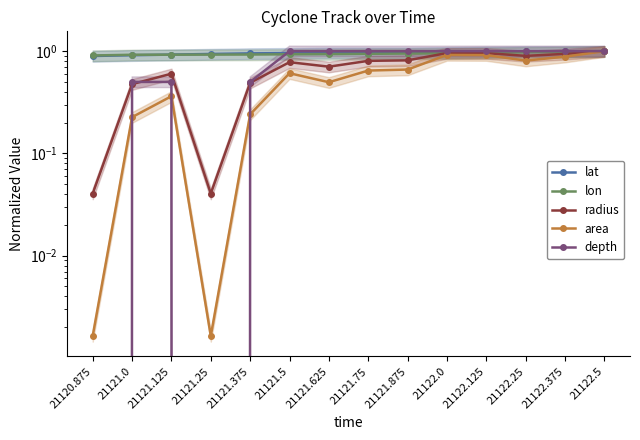

How many intersections are there between lon and lat?

1